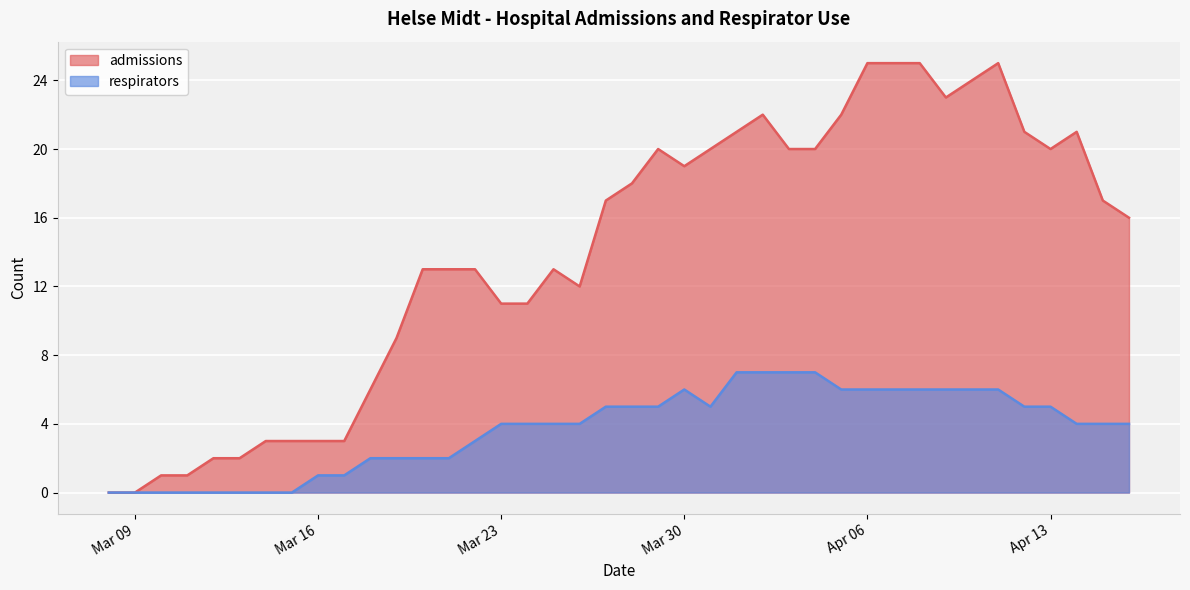

What is the sum of the respirators values at 2020-03-18 and 2020-03-17?

3